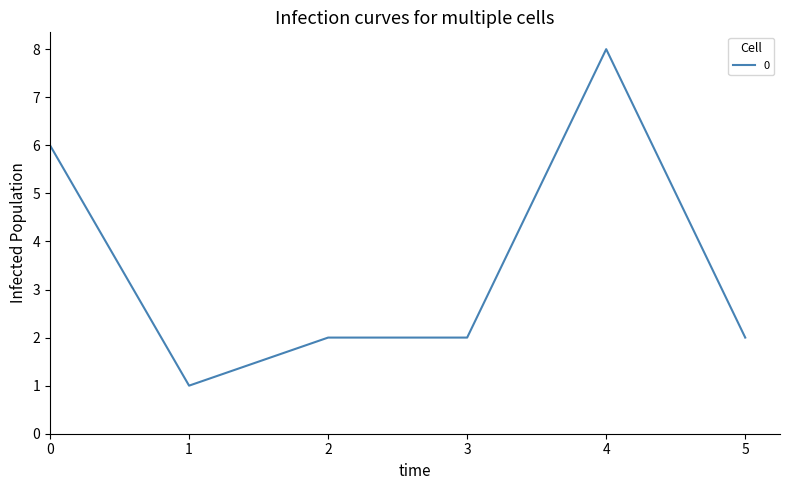

How many lines are shown in the chart?

1